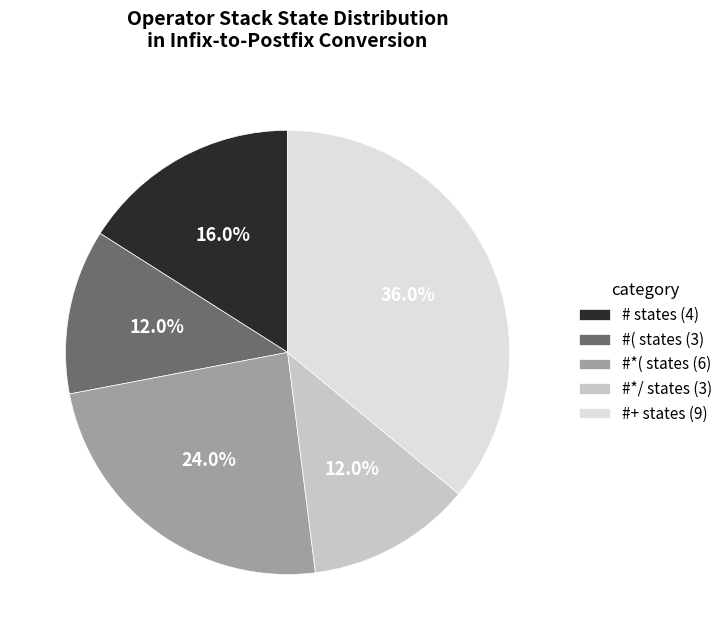

Which slice is the largest?

#+ states (9)